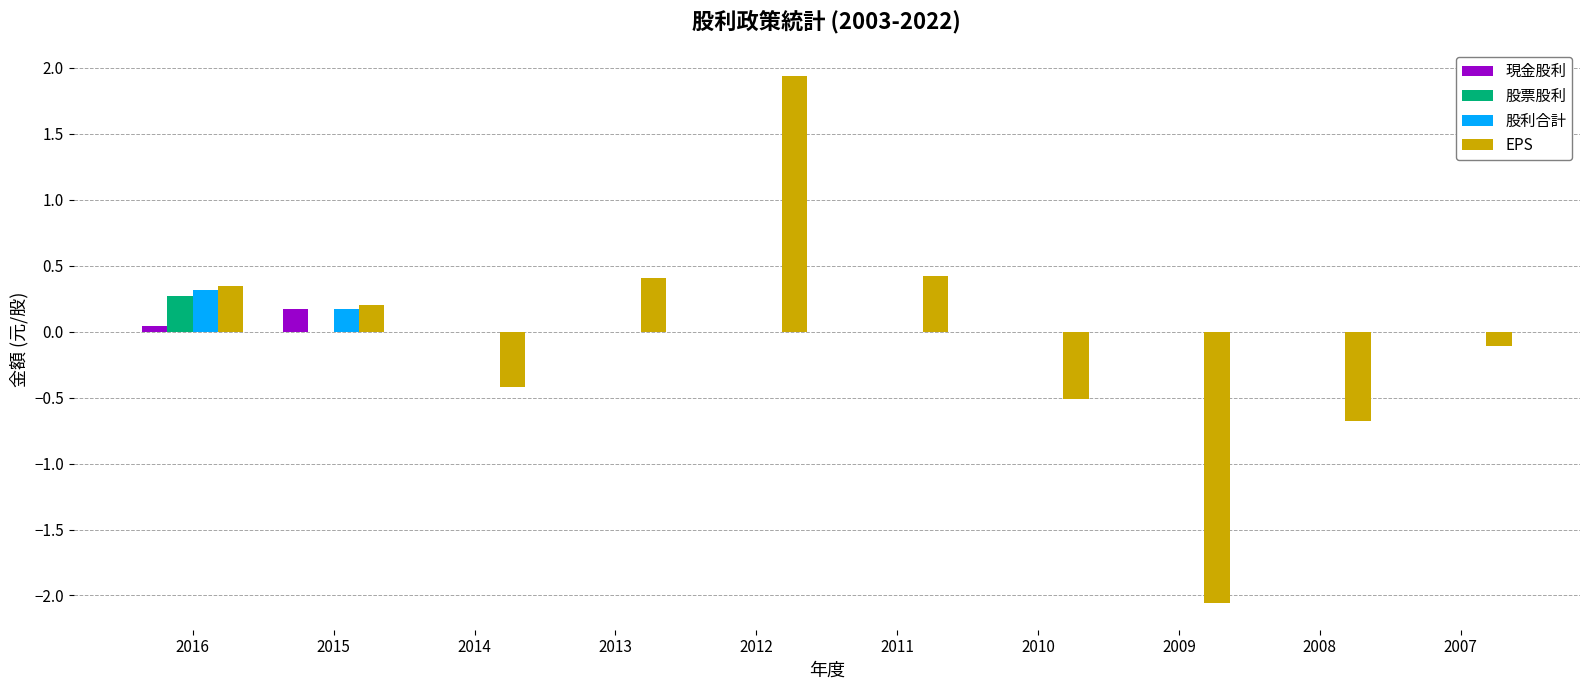

What is the approximate value of EPS at 2010?

-0.5